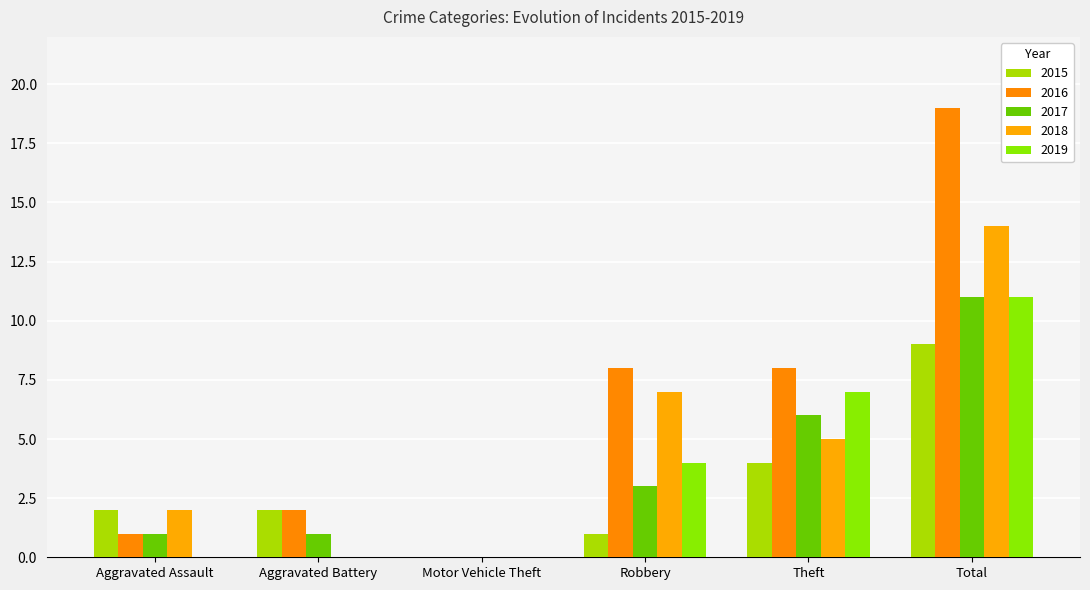

How many categories are shown in the chart?

6